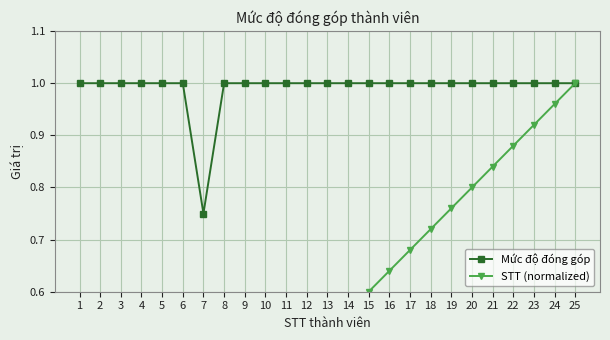

How many values in the Mức độ đóng góp series are below 1?

1